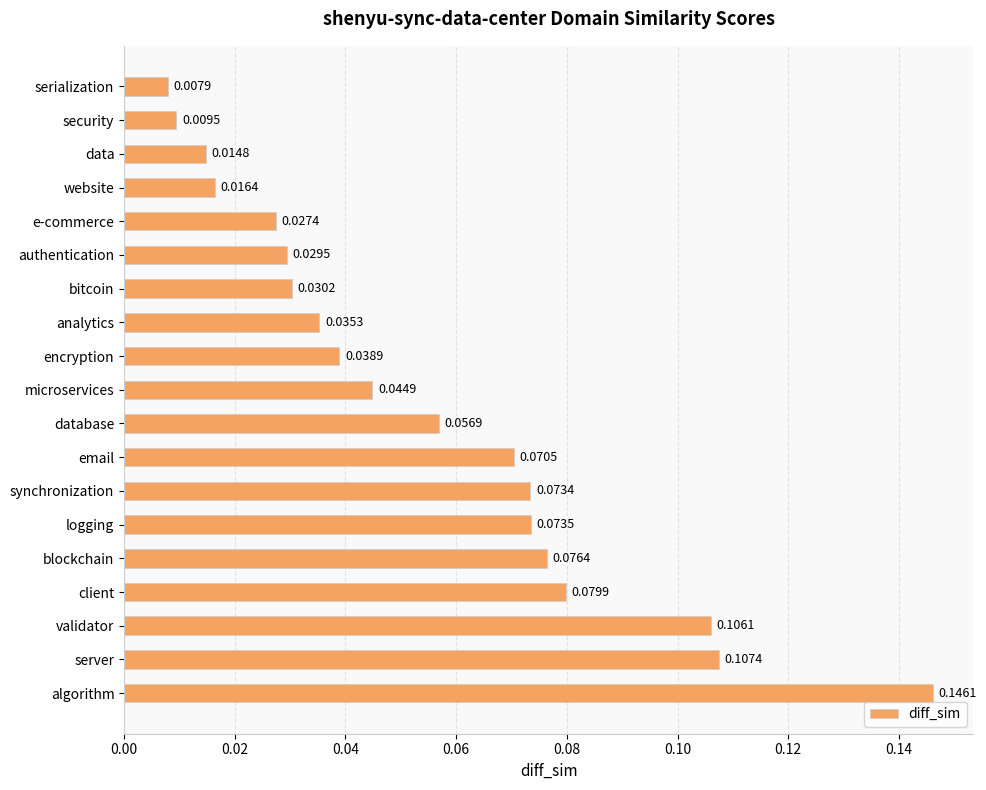

What is the sum of all values?

1.0